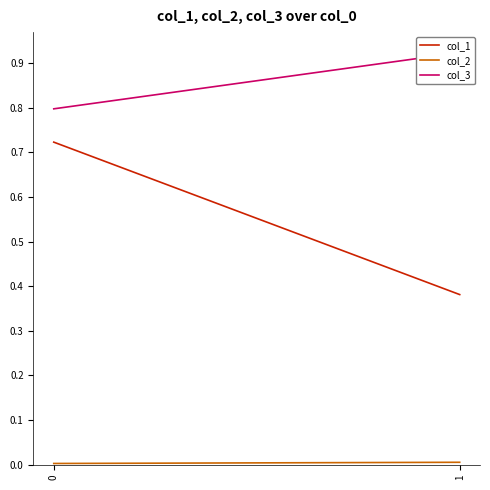

Rank the series by their average value, from lowest to highest.

col_2, col_1, col_3